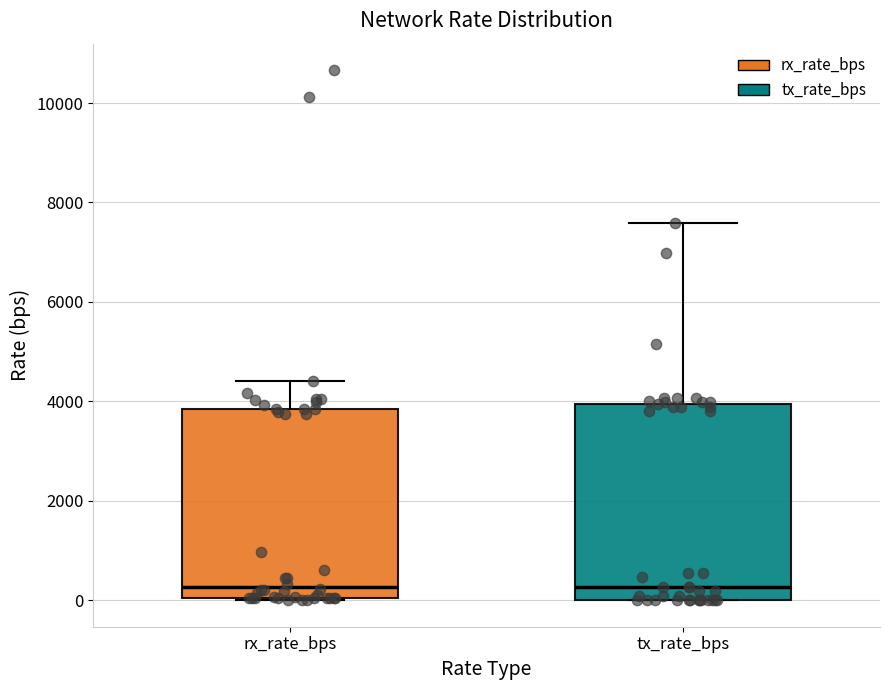

Reading left to right, transcribe this box plot: for each box, give where its median line is, the range the box spans, and where its two whiskers end, as read against the y-axis. The values are not printed on the chart, so give them approximately, as read against the axis.

rx_rate_bps: median 200, box 0 to 3800, whiskers 0 to 4400
tx_rate_bps: median 200, box 0 to 4000, whiskers 0 to 7600